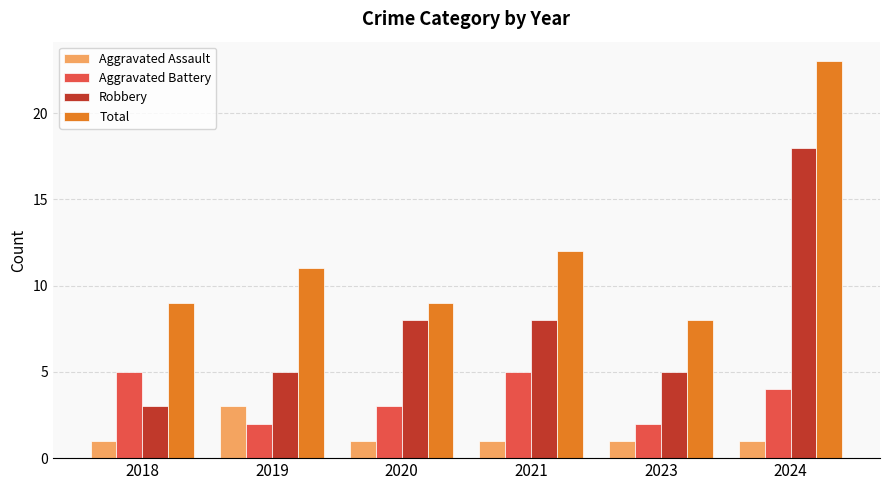

List the series in order of their overall mean, lowest first.

Aggravated Assault, Aggravated Battery, Robbery, Total